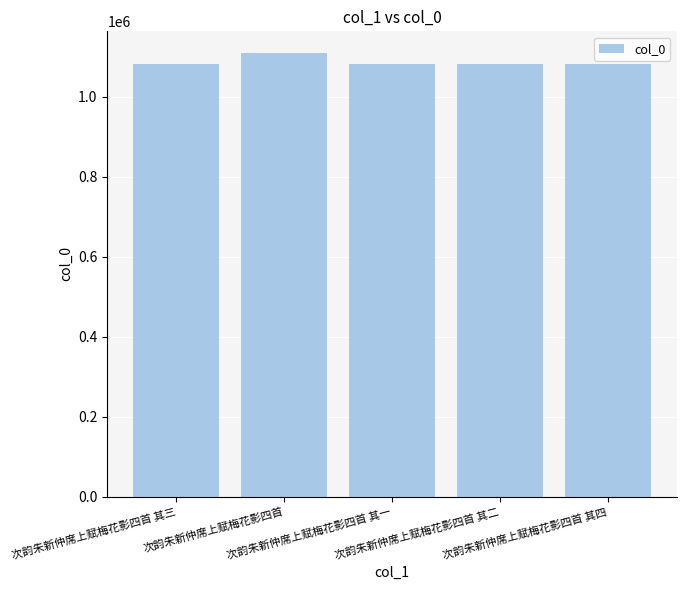

At which category does the chart reach its peak across all series?

次韵朱新仲席上赋梅花影四首